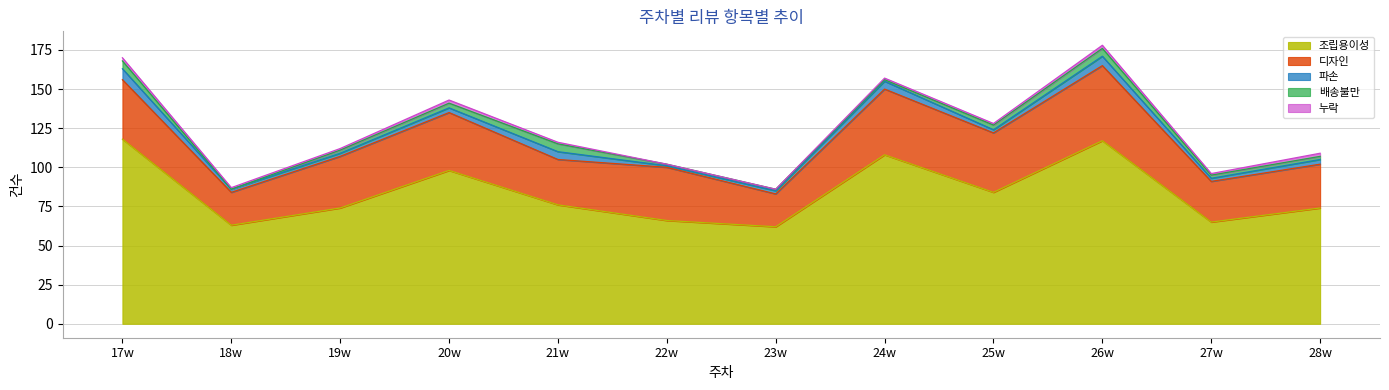

What is the difference between the highest and lowest values at 28w?

72